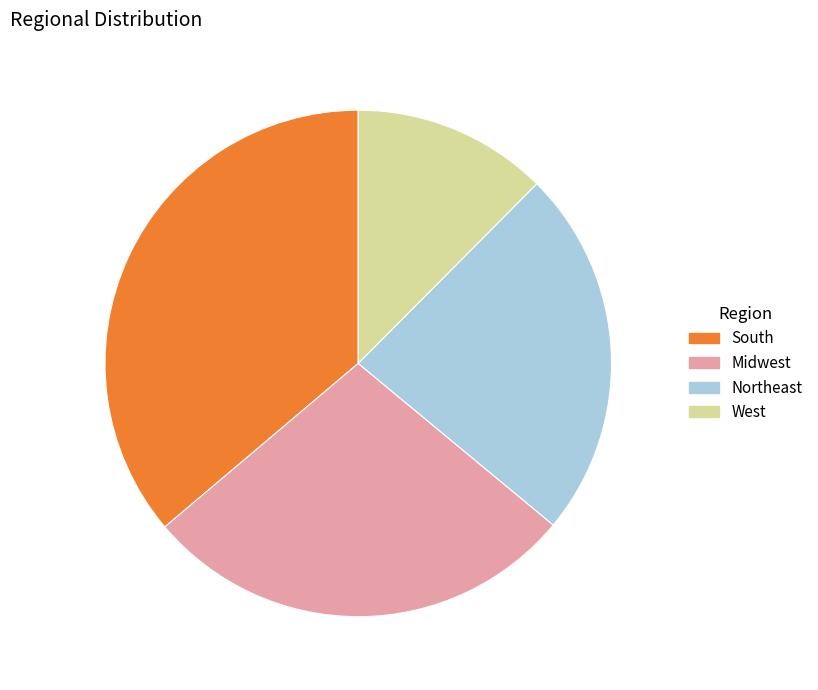

Does Midwest account for over 50% of the chart?

No